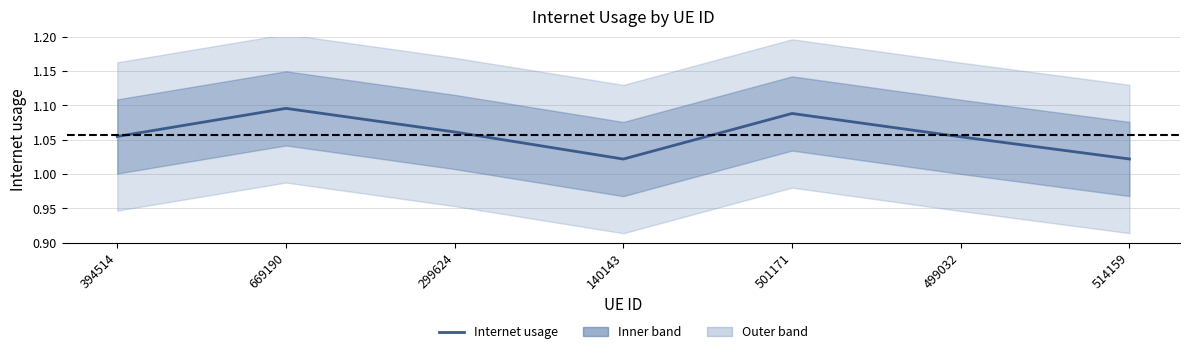

At which category does the data reach its first local valley?

140143